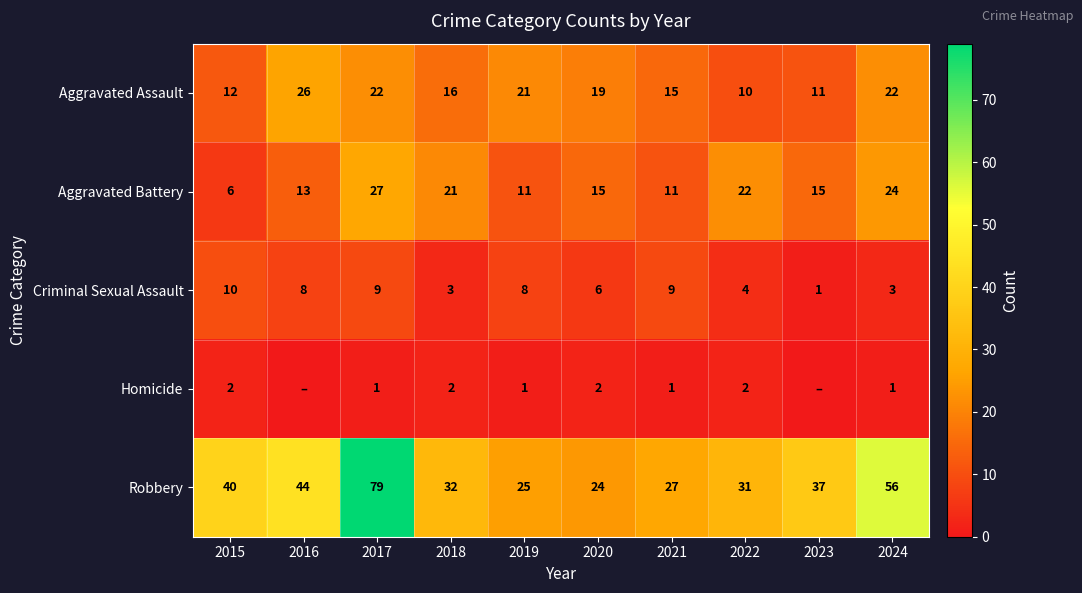

At how many categories does at least one series exceed 8?

10